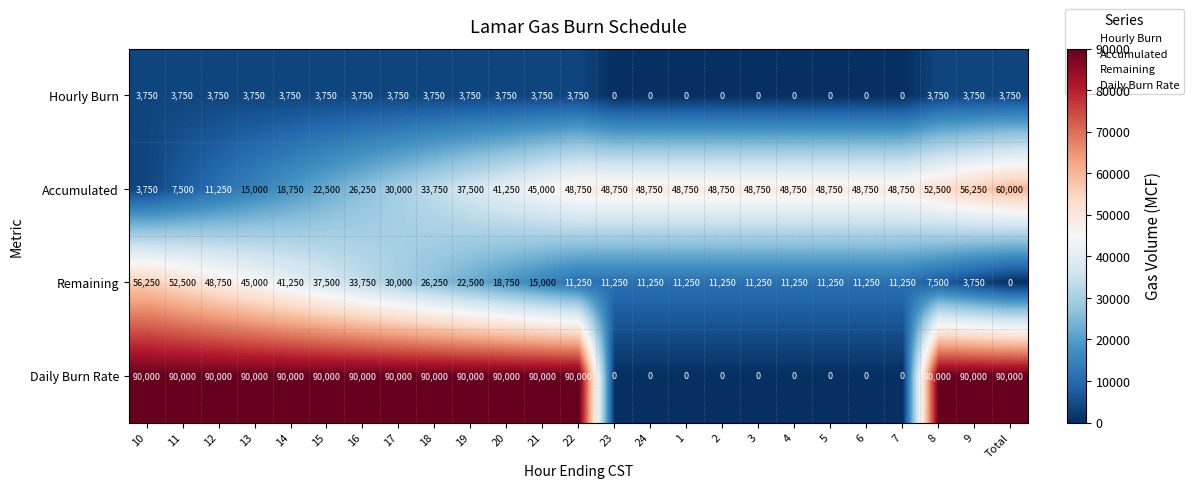

Between 22 and 2, which series saw the biggest shift?

Daily Burn Rate